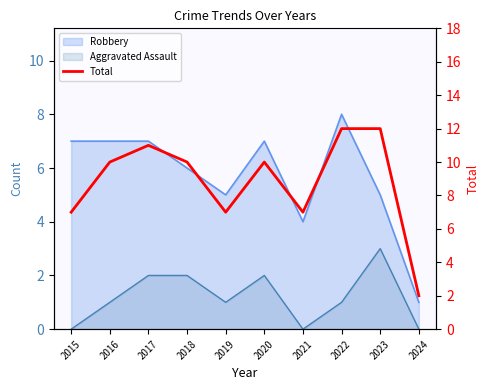

At which category does the chart reach its minimum across all series?

2024